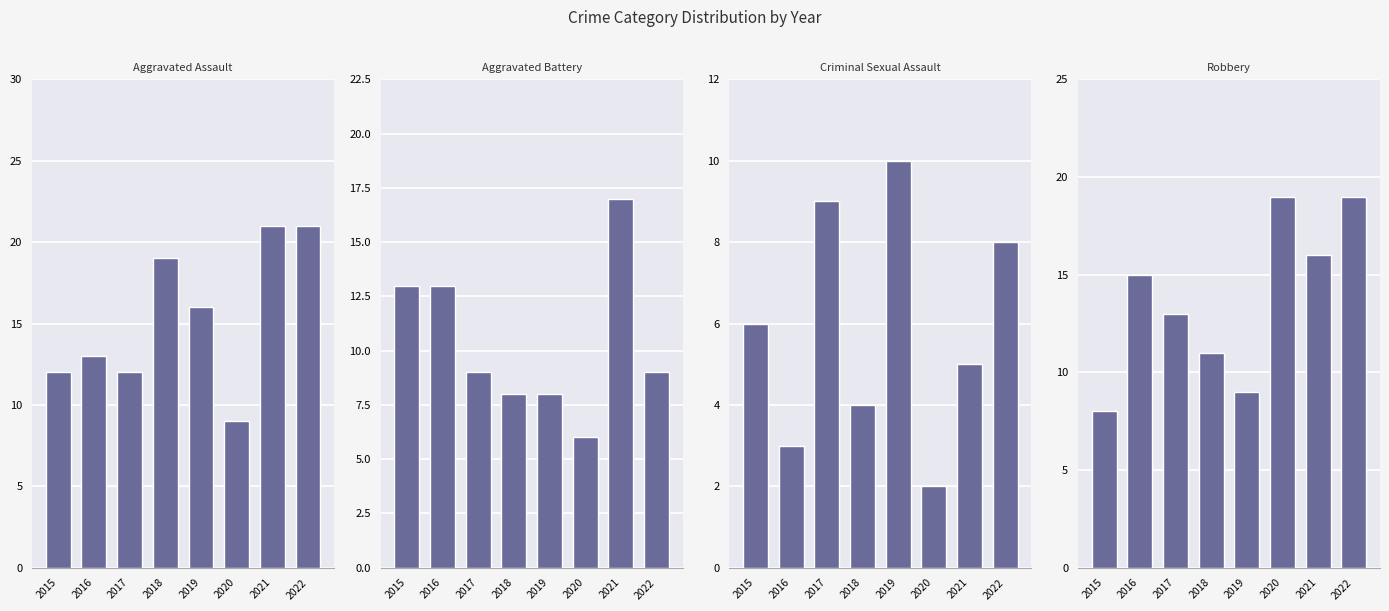

Which series changed the most between 2021 and 2022?

Aggravated Battery